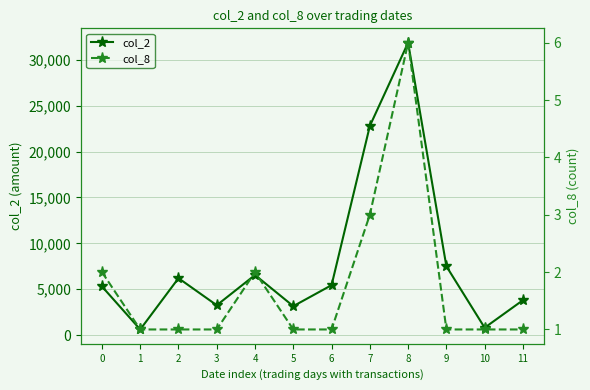

The value of col_2 at 11 is 1253. True or false?

False